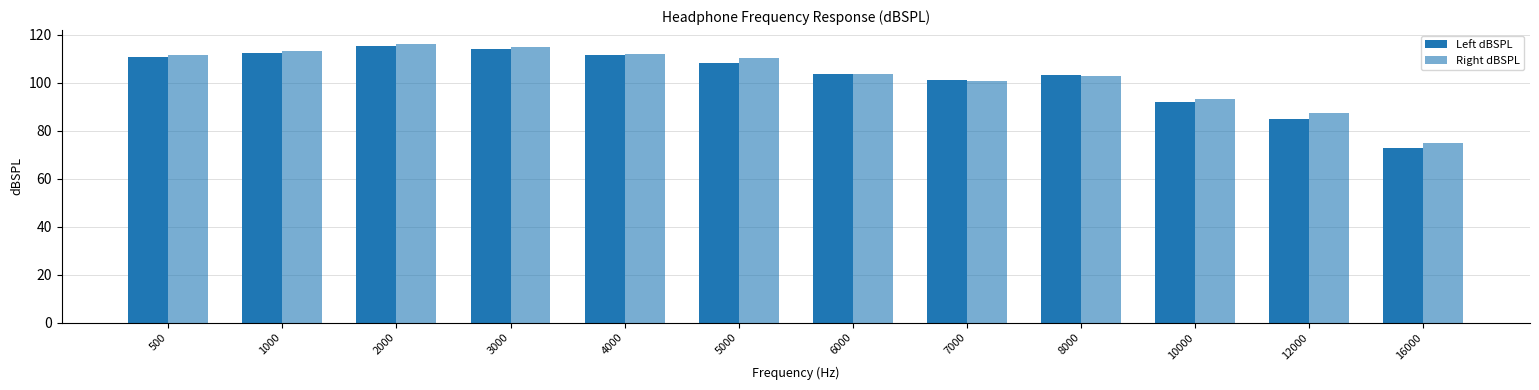

How many data points does each series have?

12